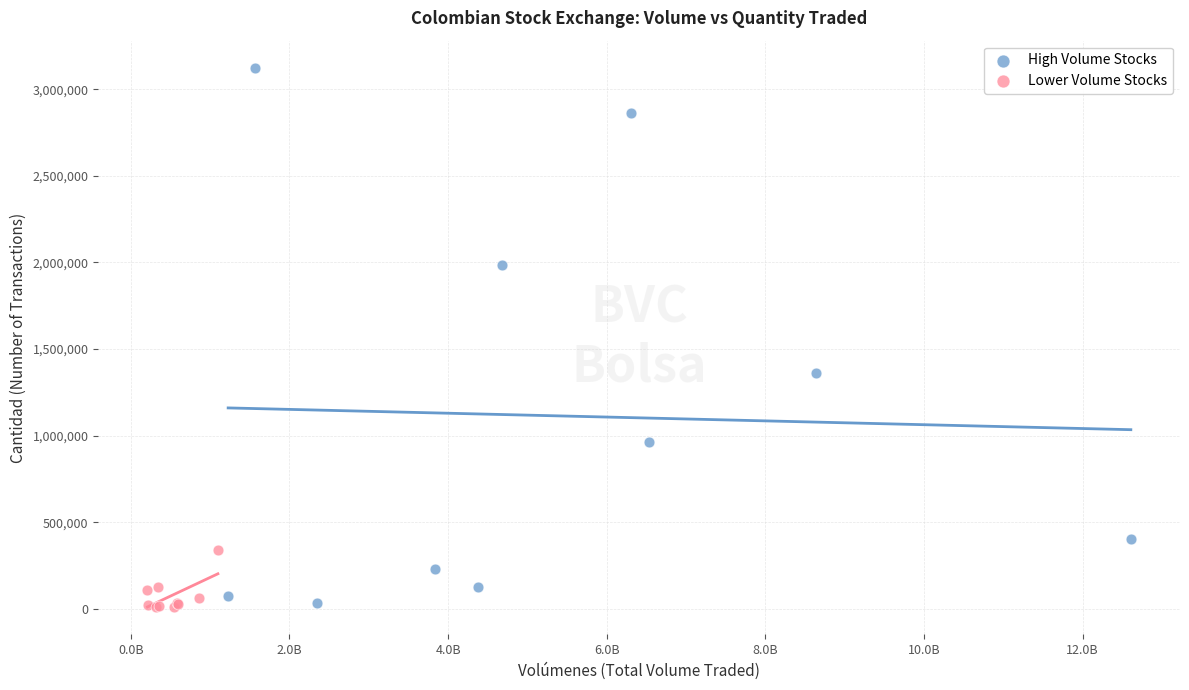

What are all the series names shown in the legend?

High Volume Stocks, Lower Volume Stocks